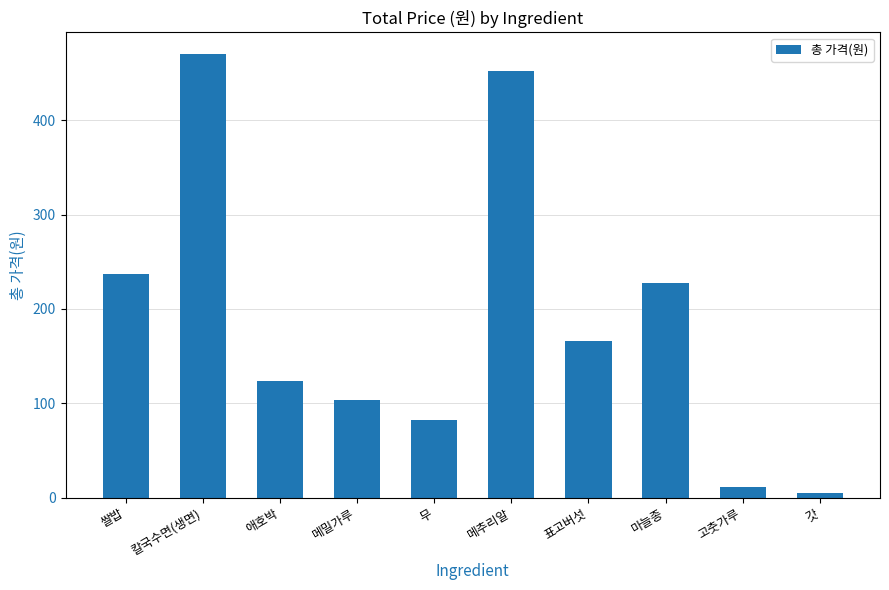

Rank the categories by value from lowest to highest.

갓, 고춧가루, 무, 메밀가루, 애호박, 표고버섯, 마늘종, 쌀밥, 메추리알, 칼국수면(생면)